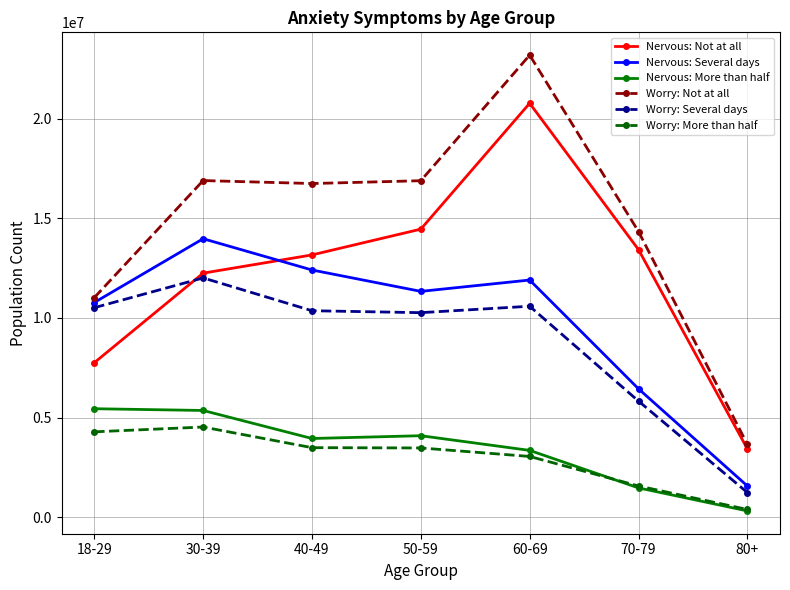

What is the smallest value displayed?

315631